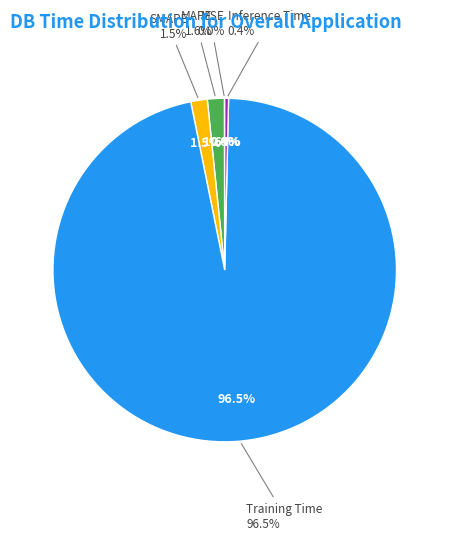

How many segments does this pie chart have?

5